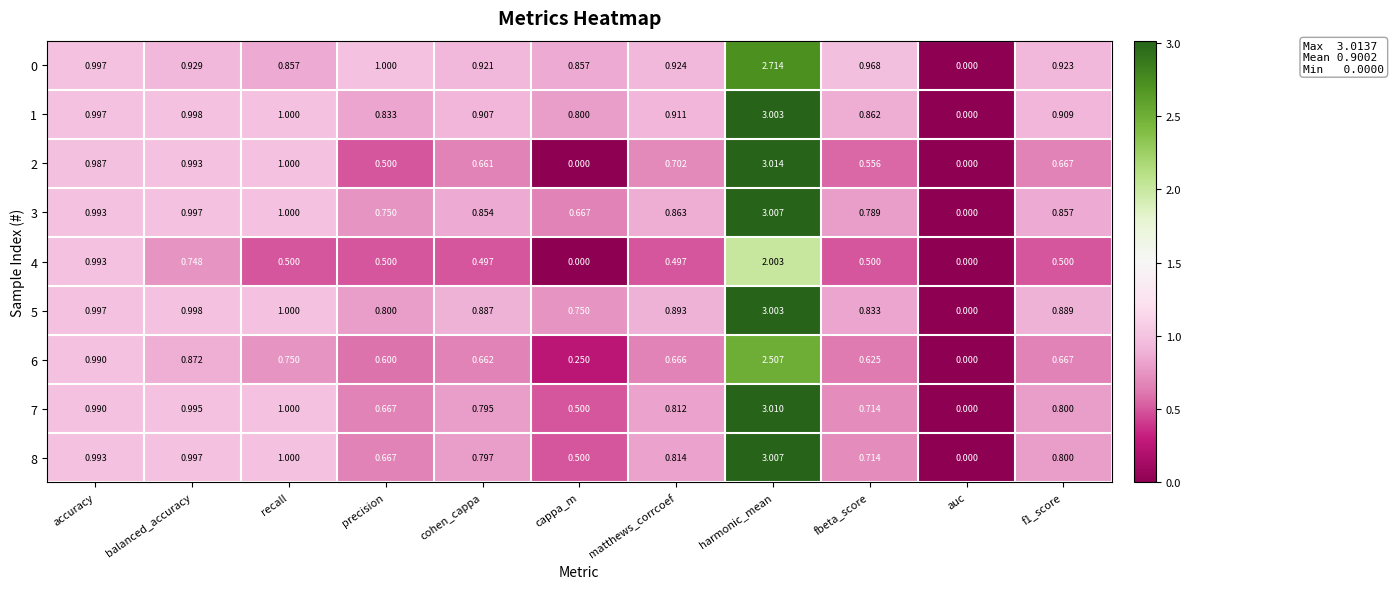

At which category is the sum across all series the highest?

harmonic_mean